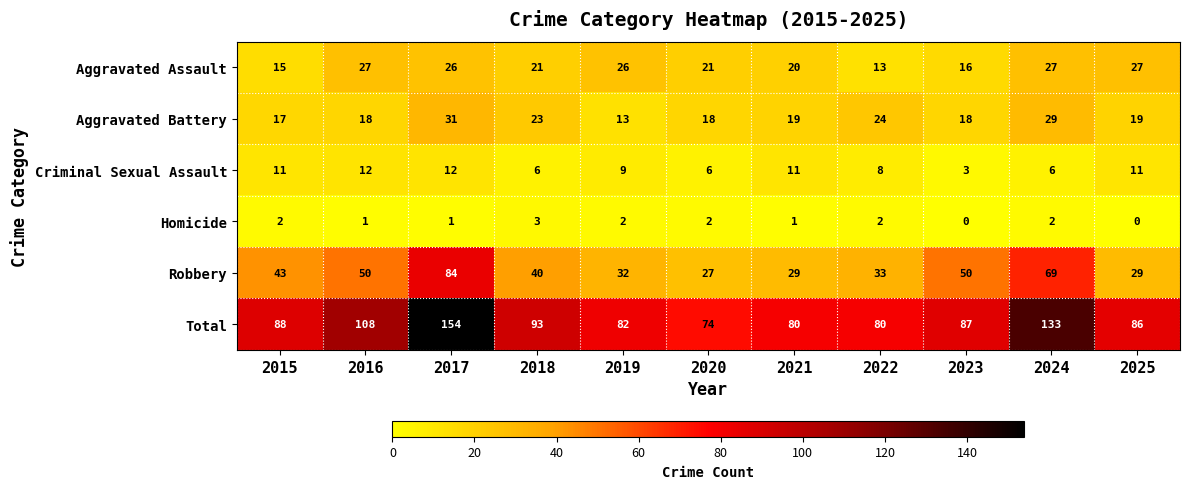

What is the sum of the Robbery values at 2022 and 2021?

62